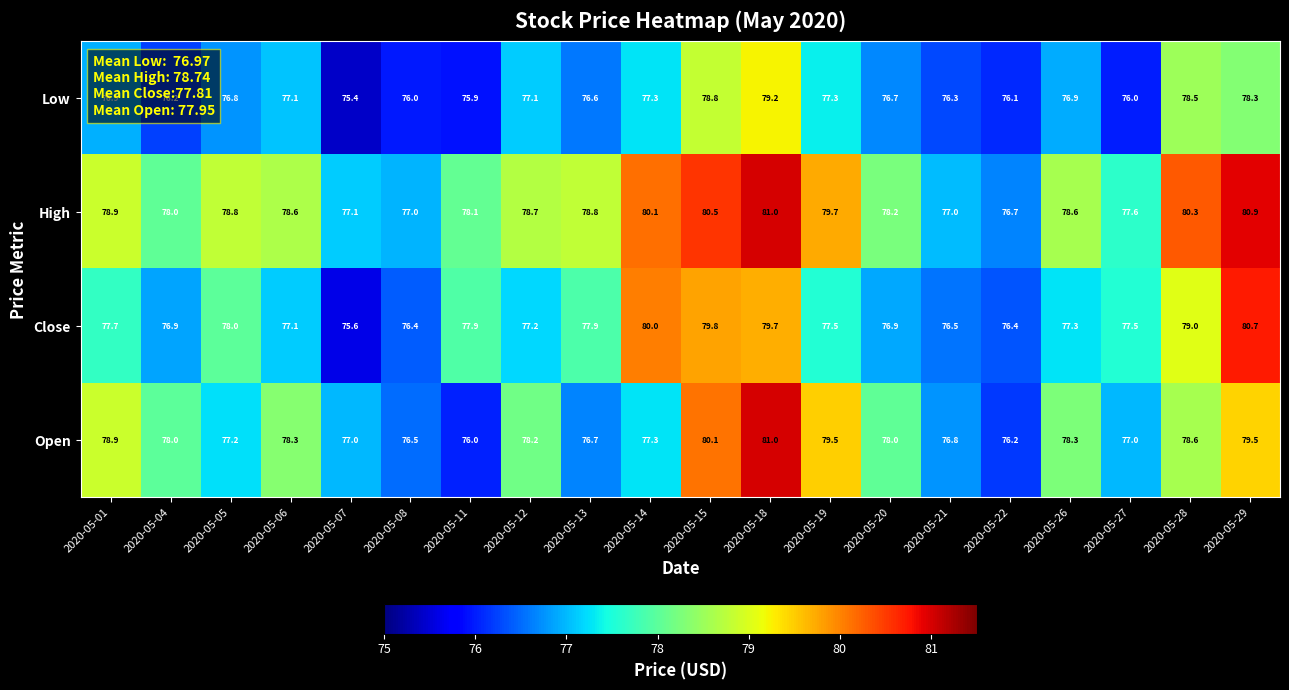

What value does the Low series have at 2020-05-28?

78.5